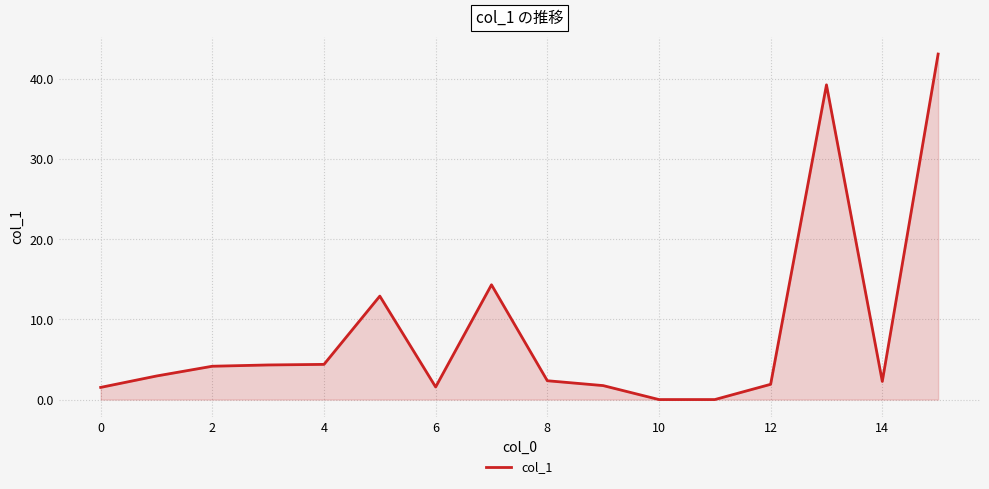

What is the maximum value shown in the chart?

43.1